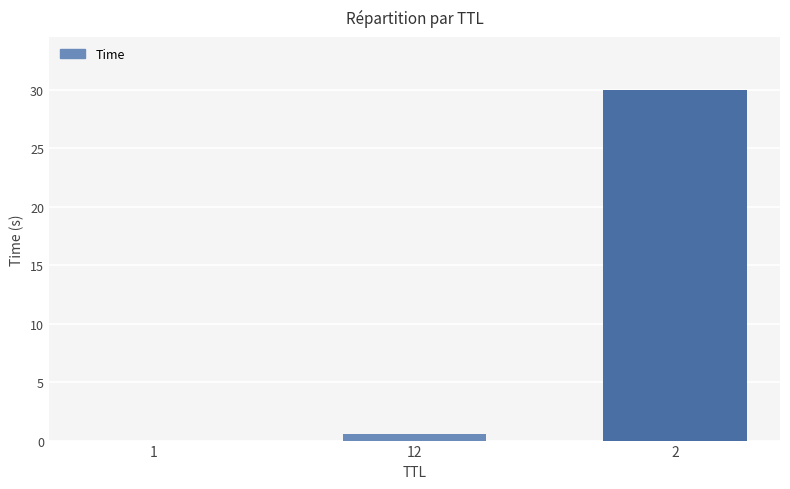

What is the change in value from 1 to 12?

+0.6